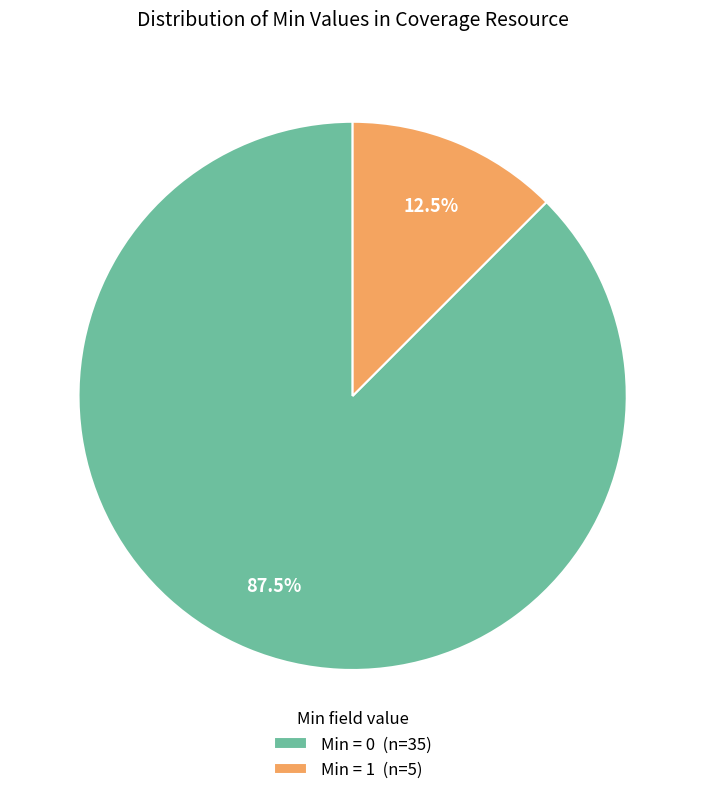

Rank the categories by value from highest to lowest.

Min = 0 (n=35), Min = 1 (n=5)